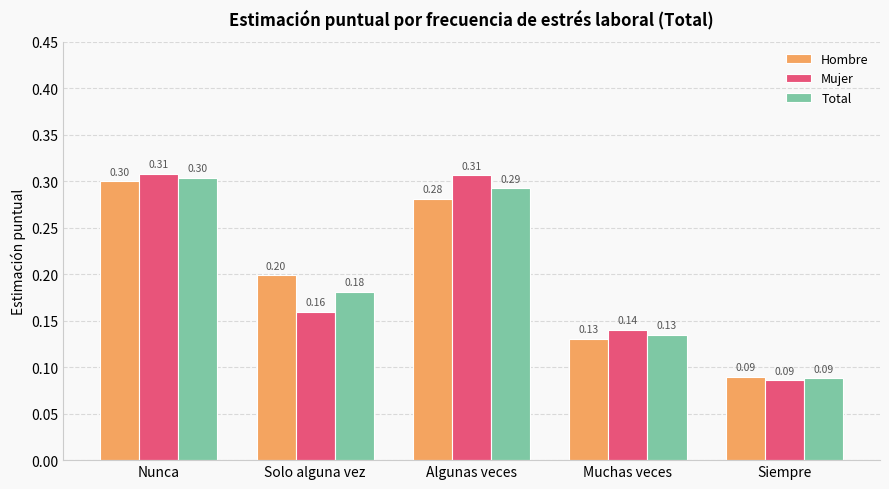

What are all the series names shown in the legend?

Hombre, Mujer, Total